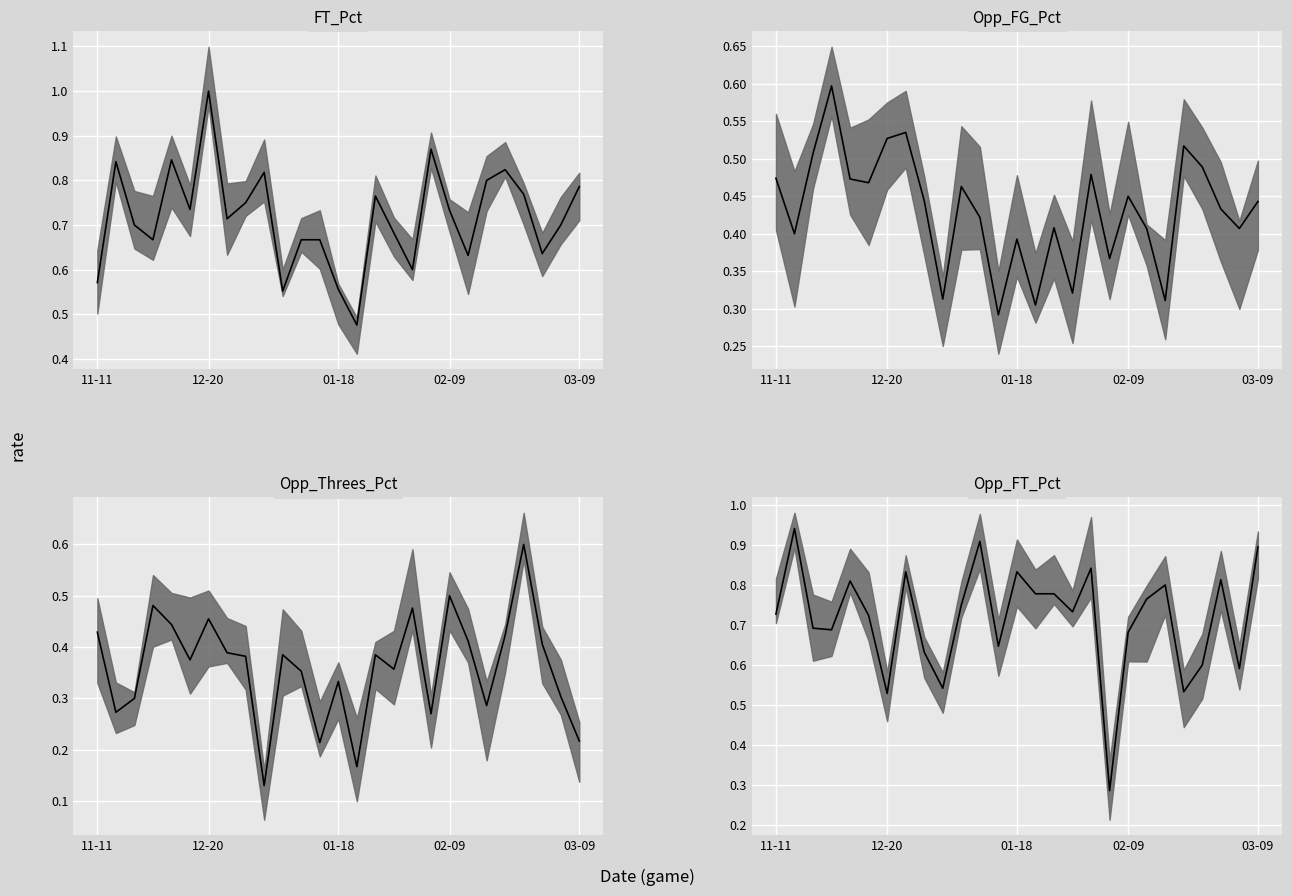

At how many categories does at least one series exceed 0?

27